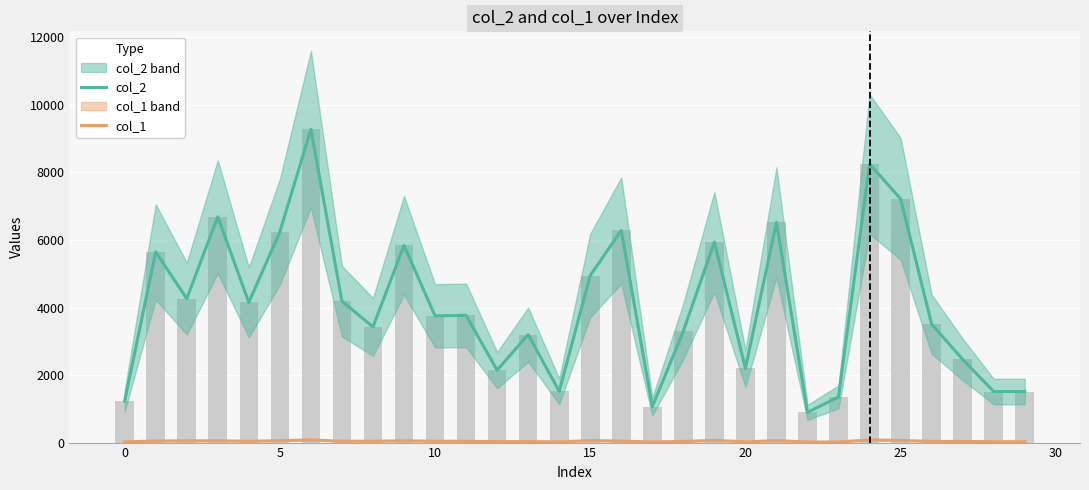

Which series has the largest total across all categories?

col_2